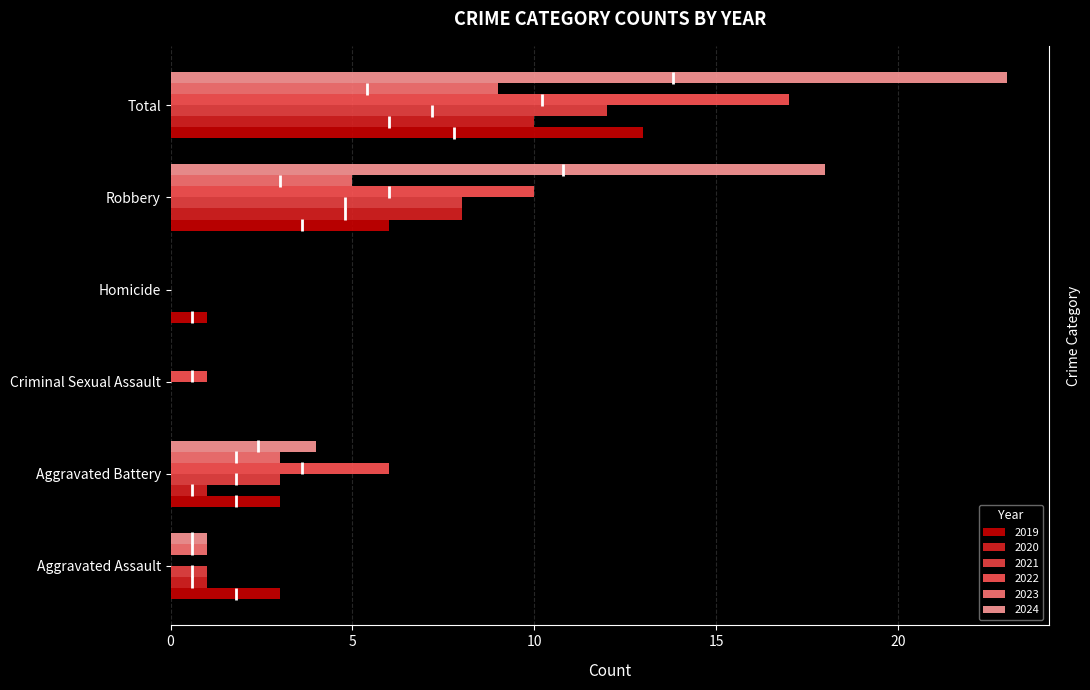

The 2024 series shows 23 at Total. True or false?

True